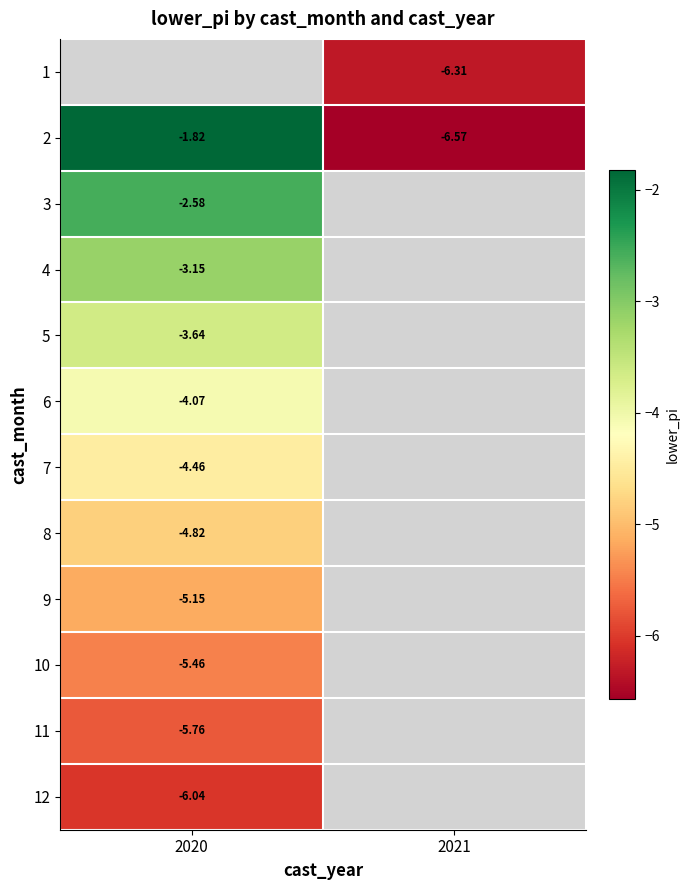

Which label corresponds to the smallest value in the chart?

2021